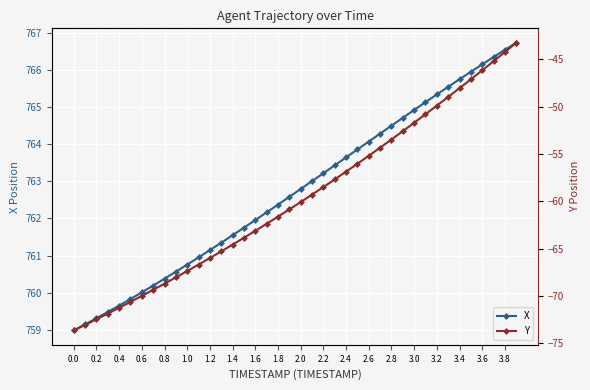

True or false: X has a value of 766.1 at 3.6.

True